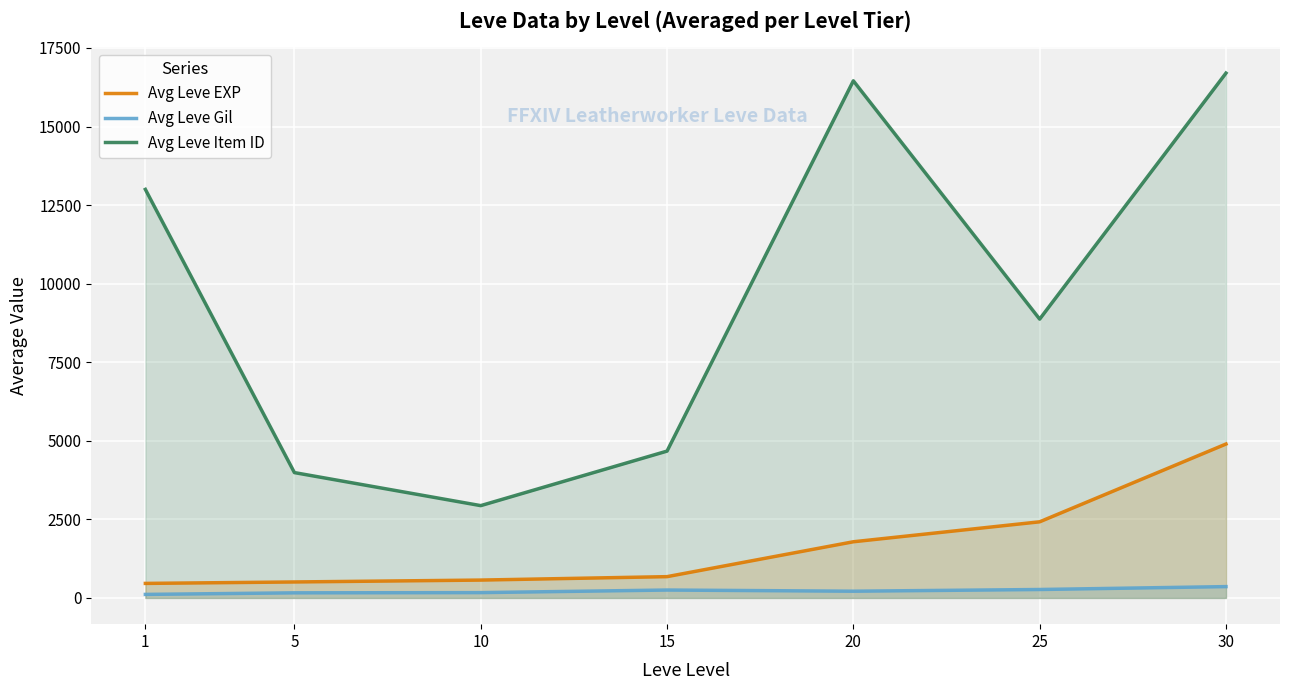

At which category does the chart reach its minimum across all series?

1